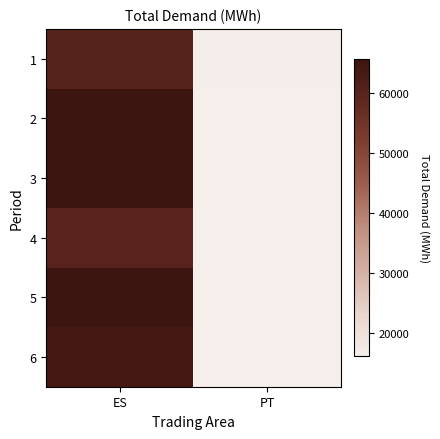

Reading left to right, what are all the values shown in this chart?

1: ES=60287.2	PT=16395.9
2: ES=65251.1	PT=16263.8
3: ES=65153.8	PT=16192.1
4: ES=60006.5	PT=16244.0
5: ES=65515.7	PT=16207.9
6: ES=63709.2	PT=16277.0